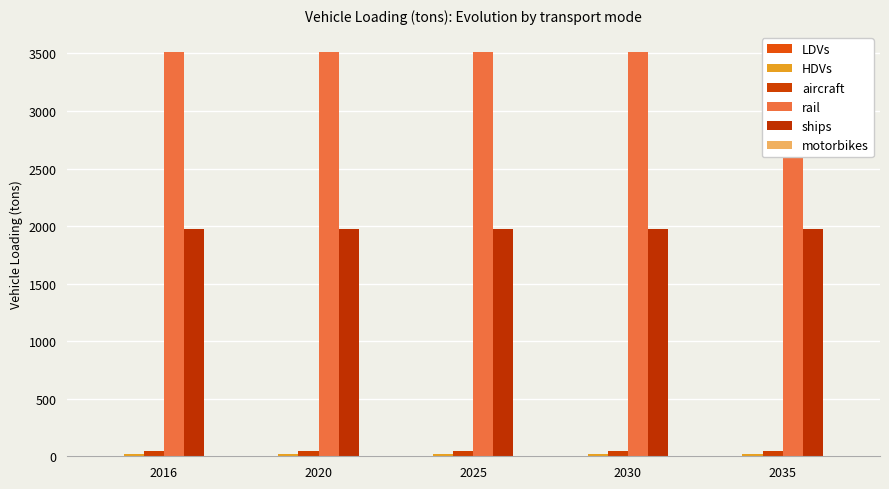

Reading left to right, what are all the values shown in this chart?

LDVs: 2016=1.0	2020=1.0	2025=1.0	2030=1.0	2035=1.0
HDVs: 2016=16.0	2020=16.0	2025=16.0	2030=16.0	2035=16.0
aircraft: 2016=42.0	2020=42.0	2025=42.0	2030=42.0	2035=42.0
rail: 2016=3512.4	2020=3512.4	2025=3512.4	2030=3512.4	2035=3512.4
ships: 2016=1974.5	2020=1974.5	2025=1974.5	2030=1974.5	2035=1974.5
motorbikes: 2016=0.0	2020=0.0	2025=0.0	2030=0.0	2035=0.0